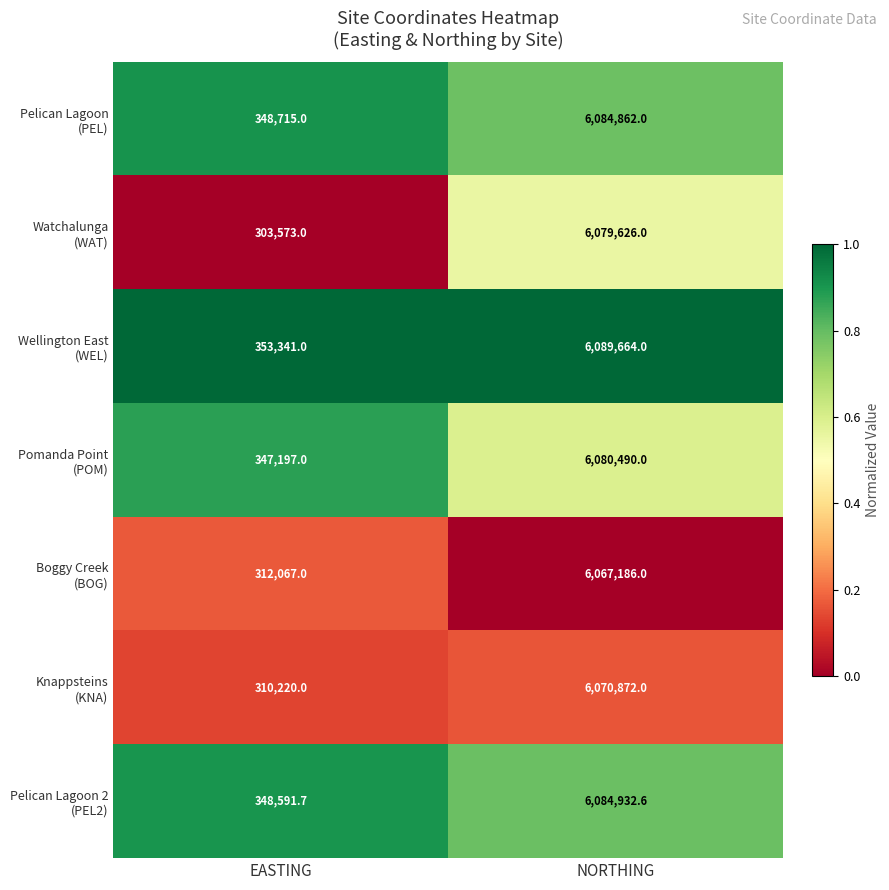

What is the spread (max minus min) of values at NORTHING?

22478.0